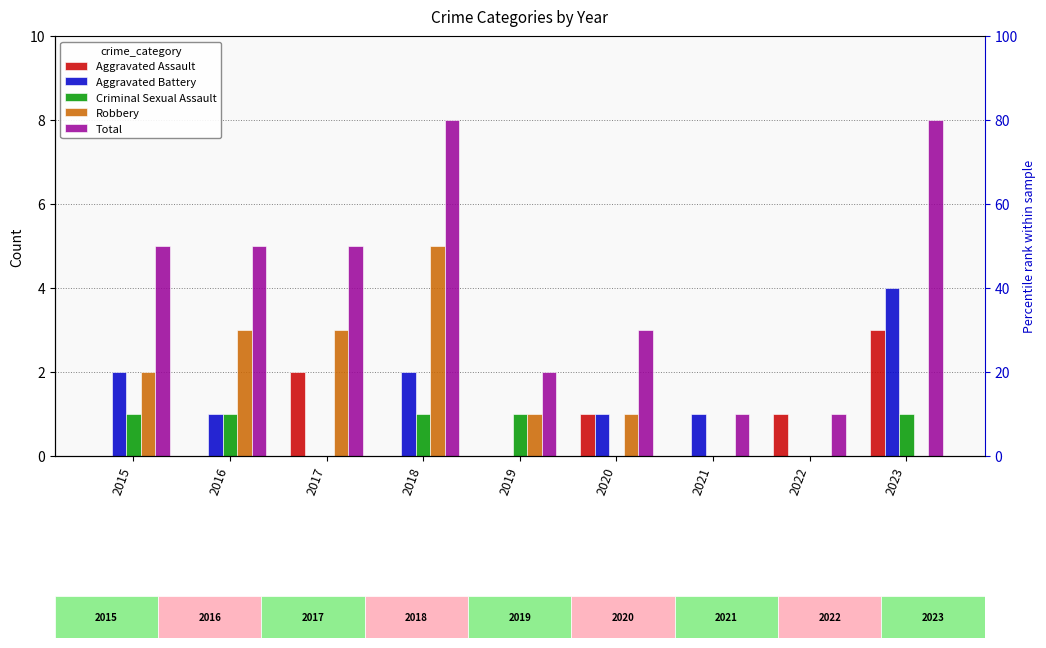

Reading left to right, what are all the values shown in this chart?

Aggravated Assault: 2015=0	2016=0	2017=2	2018=0	2019=0	2020=1	2021=0	2022=1	2023=3
Aggravated Battery: 2015=2	2016=1	2017=0	2018=2	2019=0	2020=1	2021=1	2022=0	2023=4
Criminal Sexual Assault: 2015=1	2016=1	2017=0	2018=1	2019=1	2020=0	2021=0	2022=0	2023=1
Robbery: 2015=2	2016=3	2017=3	2018=5	2019=1	2020=1	2021=0	2022=0	2023=0
Total: 2015=5	2016=5	2017=5	2018=8	2019=2	2020=3	2021=1	2022=1	2023=8